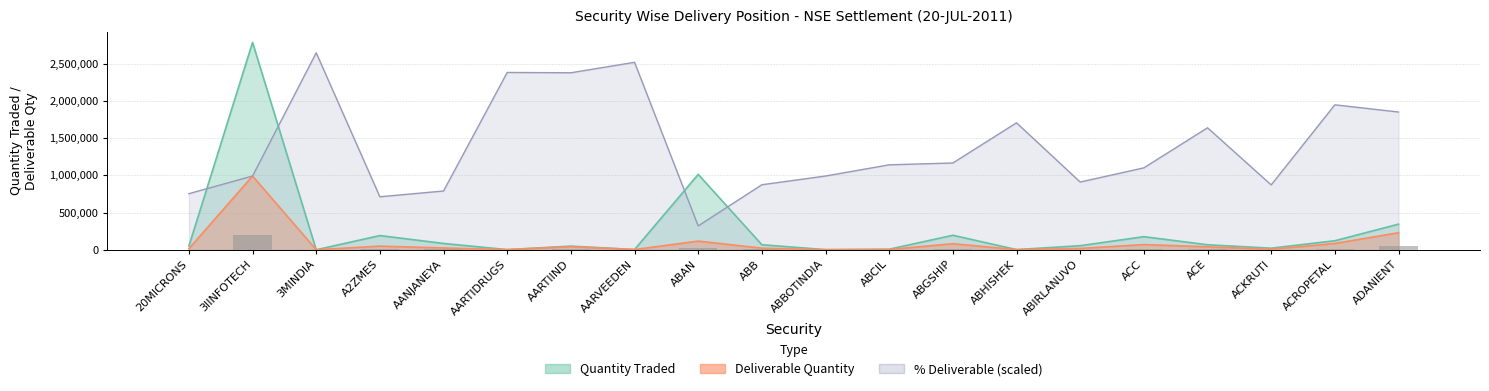

What value does the Pct Deliverable series have at ACKRUTI?

871578.7